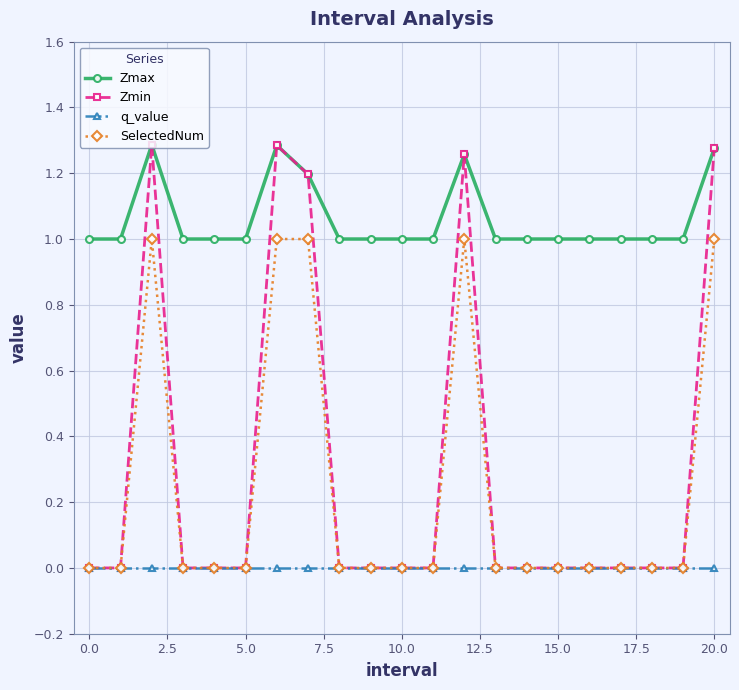

Which series has the largest range (max minus min)?

Zmin